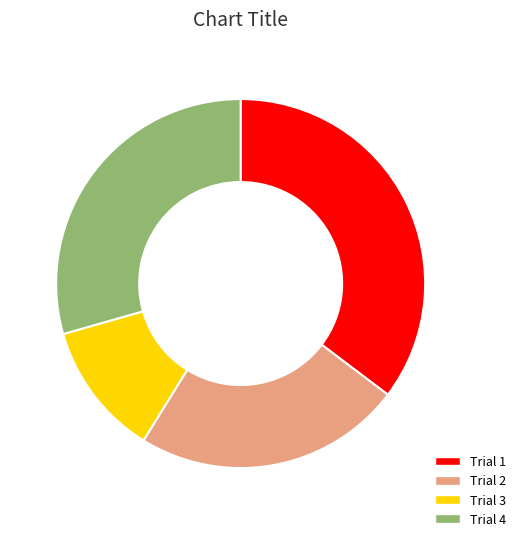

Combined, do Trial 3 and Trial 1 account for over 50%?

No